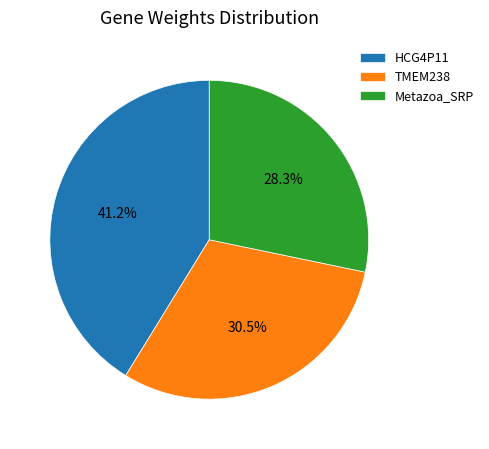

What is the total percentage of TMEM238 and Metazoa_SRP?

58.8%